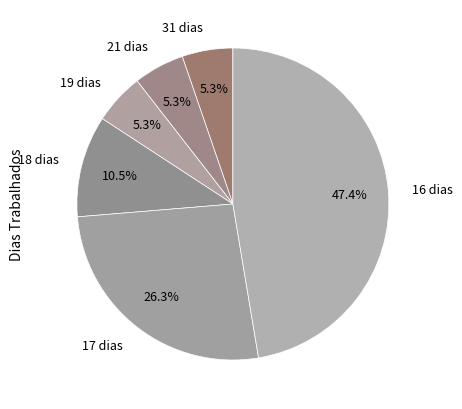

Count the number of slices in the pie.

6